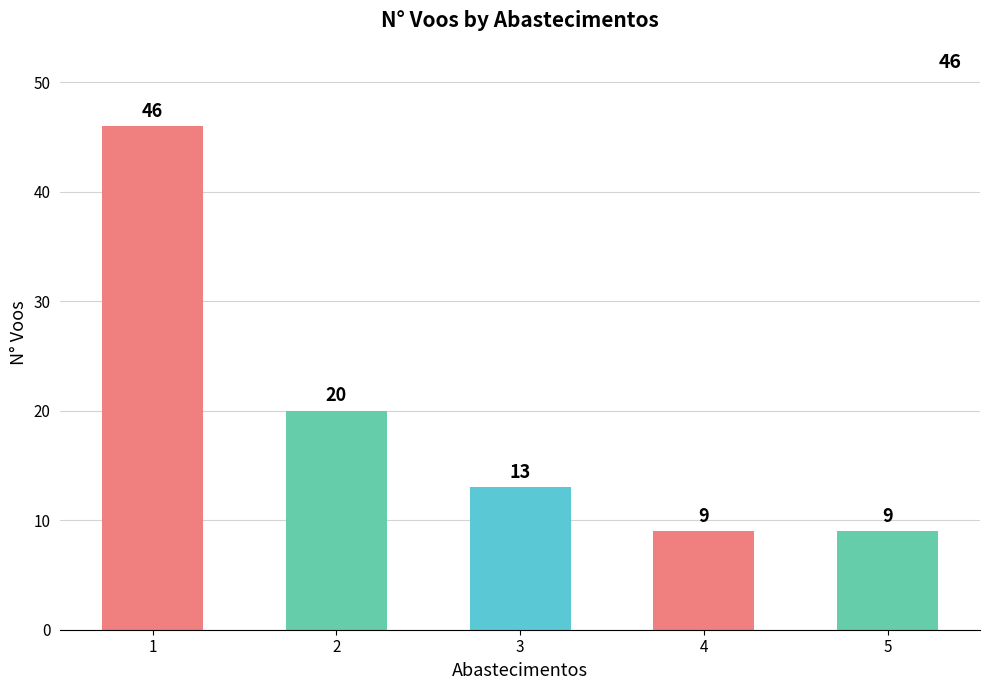

The chart shows a value of 7 at 2. True or false?

False